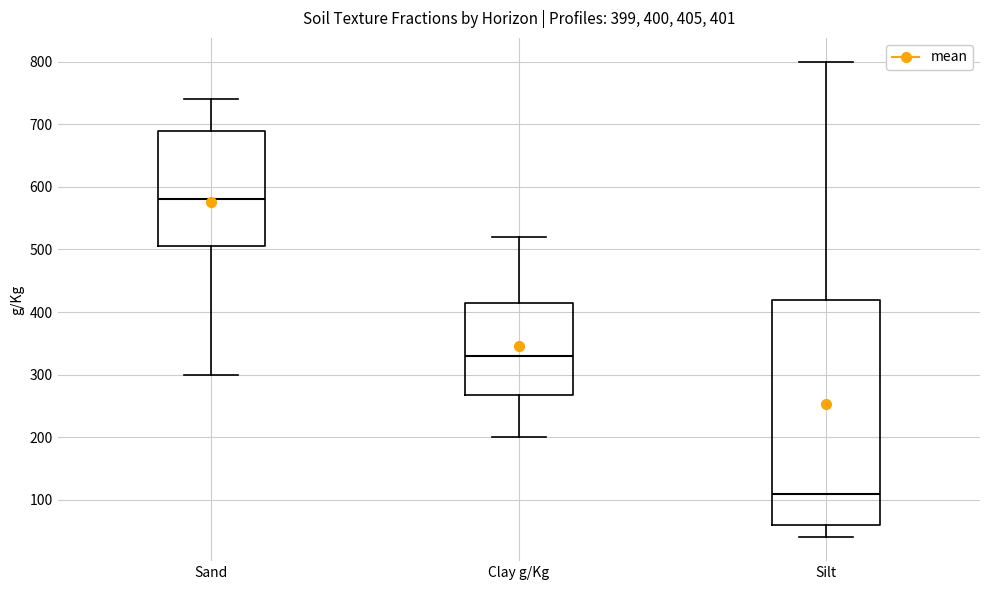

Comparing the boxes themselves (not the whiskers), which one is the tallest?

Silt